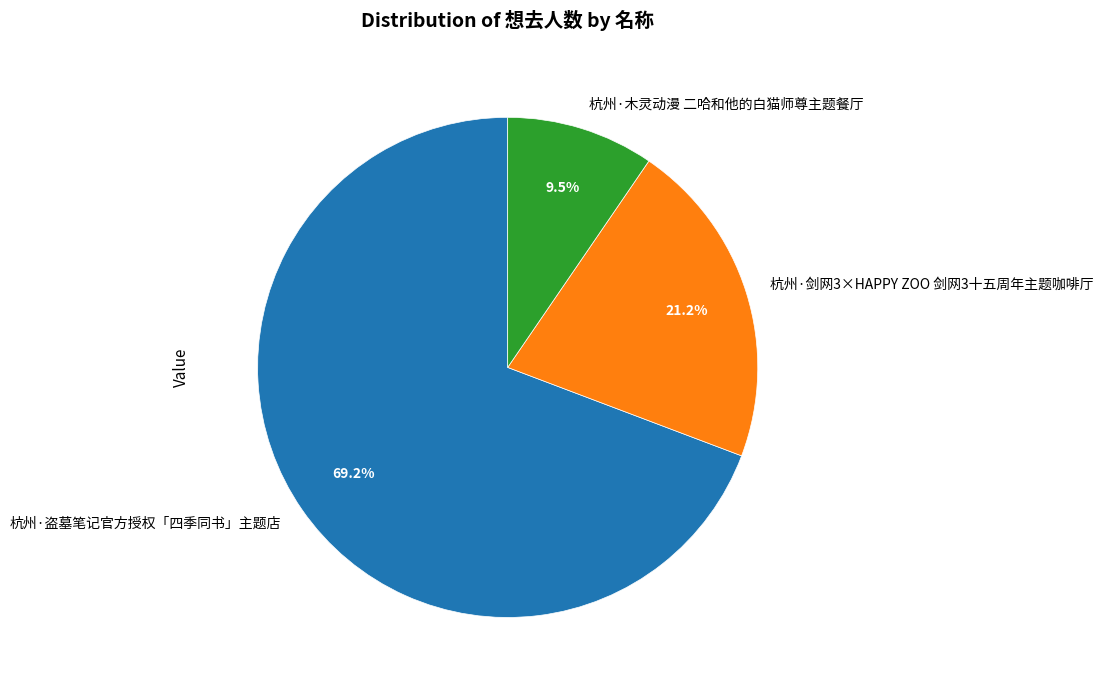

To the nearest percent, what portion does 杭州·盗墓笔记官方授权「四季同书」主题店 represent?

69%